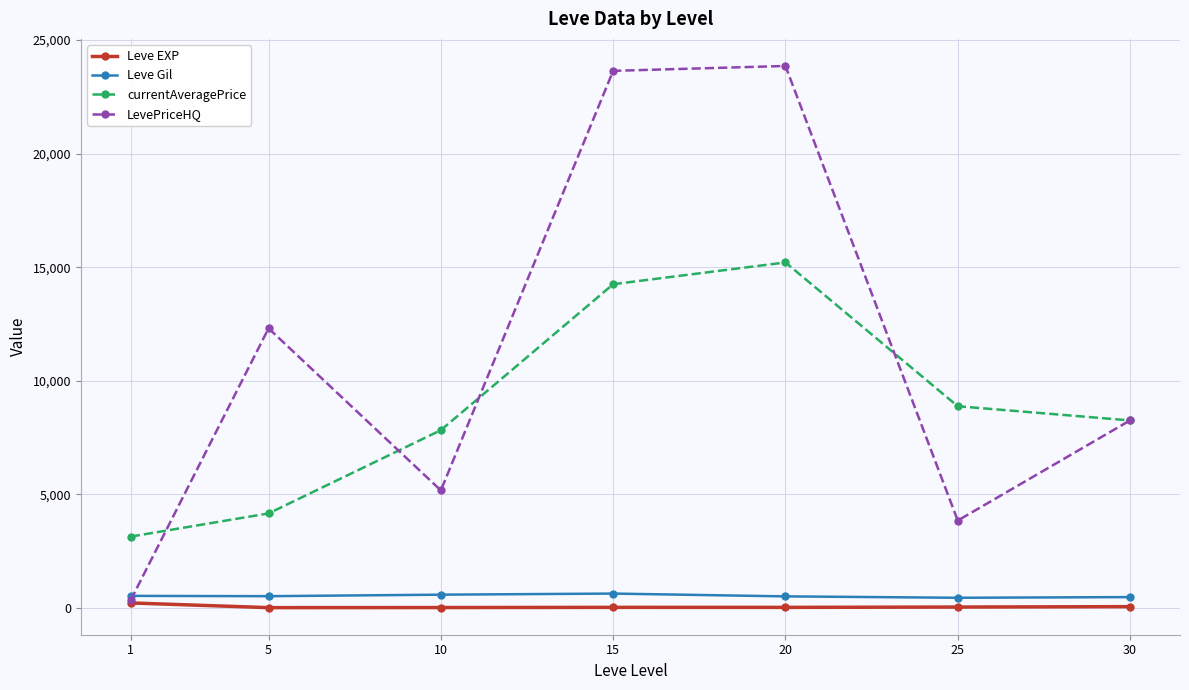

True or false: currentAveragePrice and Leve EXP intersect in this chart.

False